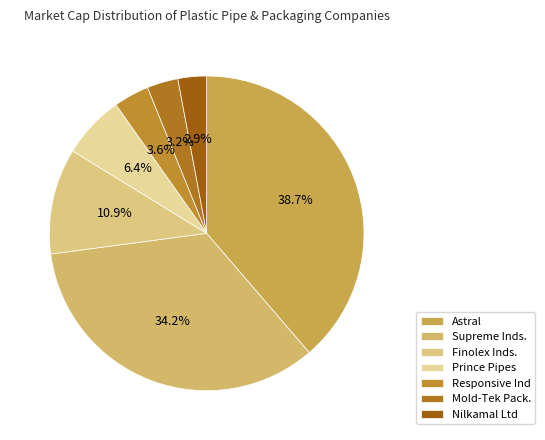

How many slices are in this pie chart?

7